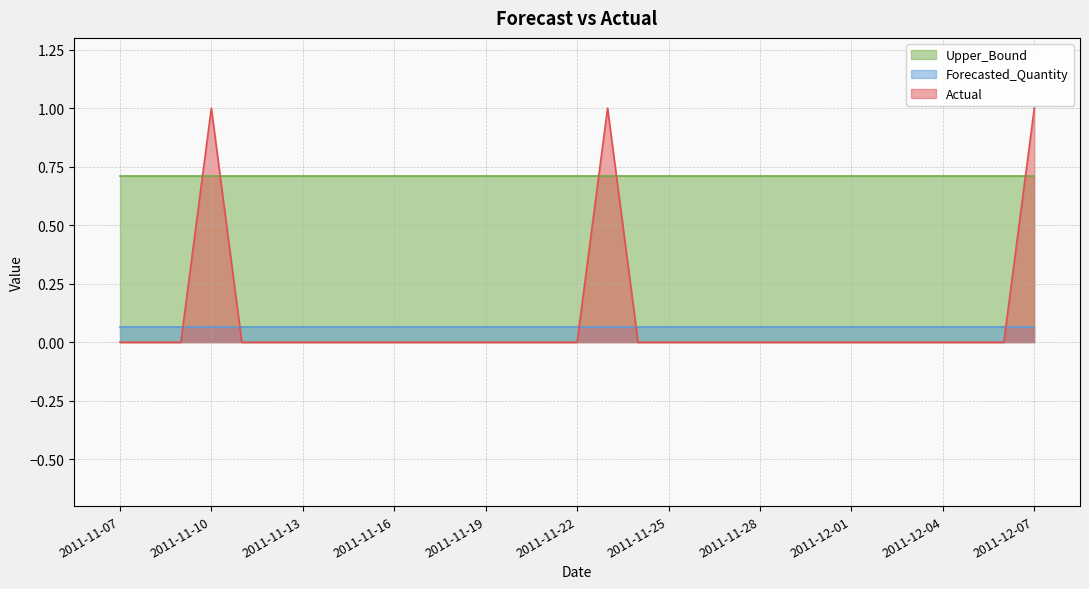

What position from the right is 2011-12-05?

3